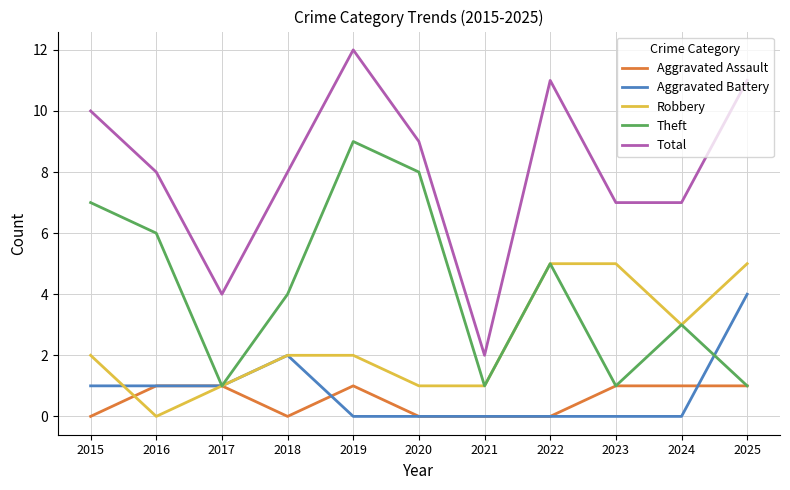

Reading left to right, what are all the values shown in this chart?

Aggravated Assault: 0	1	1	0	1	0	0	0	1	1	1
Aggravated Battery: 1	1	1	2	0	0	0	0	0	0	4
Robbery: 2	0	1	2	2	1	1	5	5	3	5
Theft: 7	6	1	4	9	8	1	5	1	3	1
Total: 10	8	4	8	12	9	2	11	7	7	11